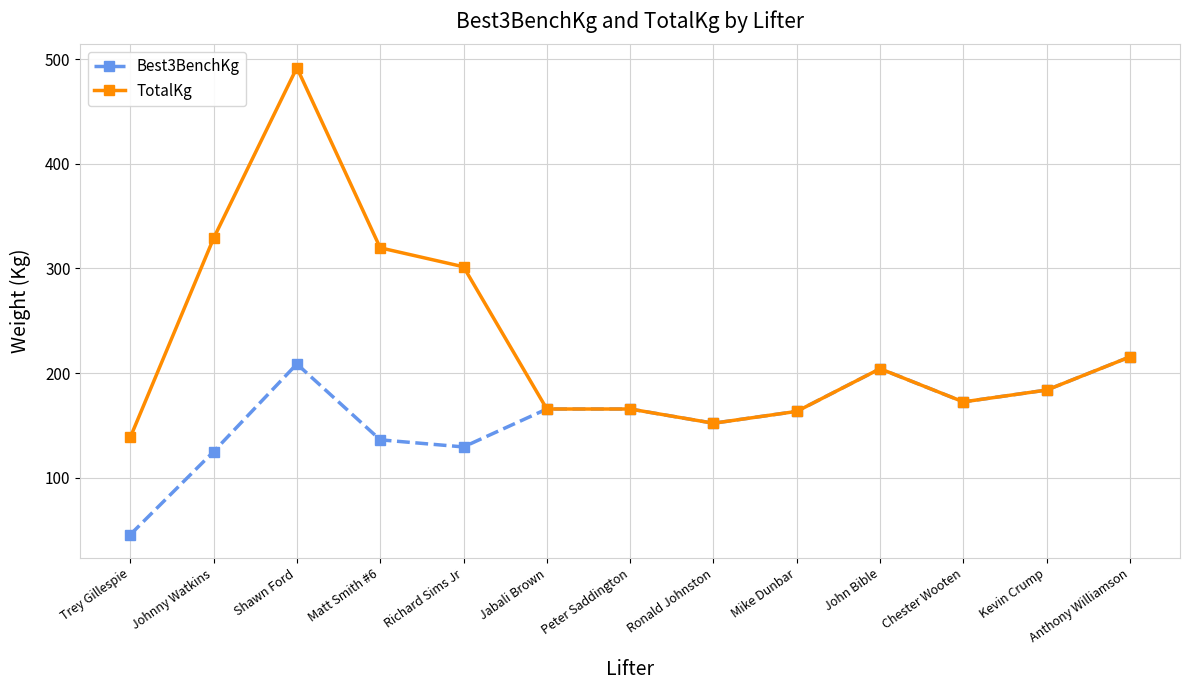

List the series in order of their peak value, highest first.

TotalKg, Best3BenchKg